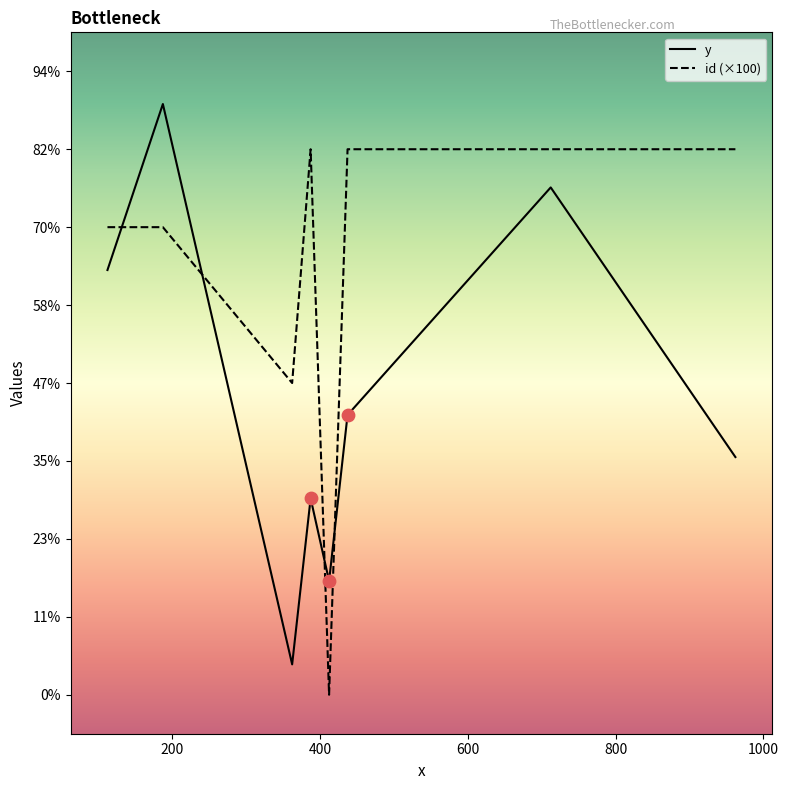

At which category is the sum across all series the highest?

200